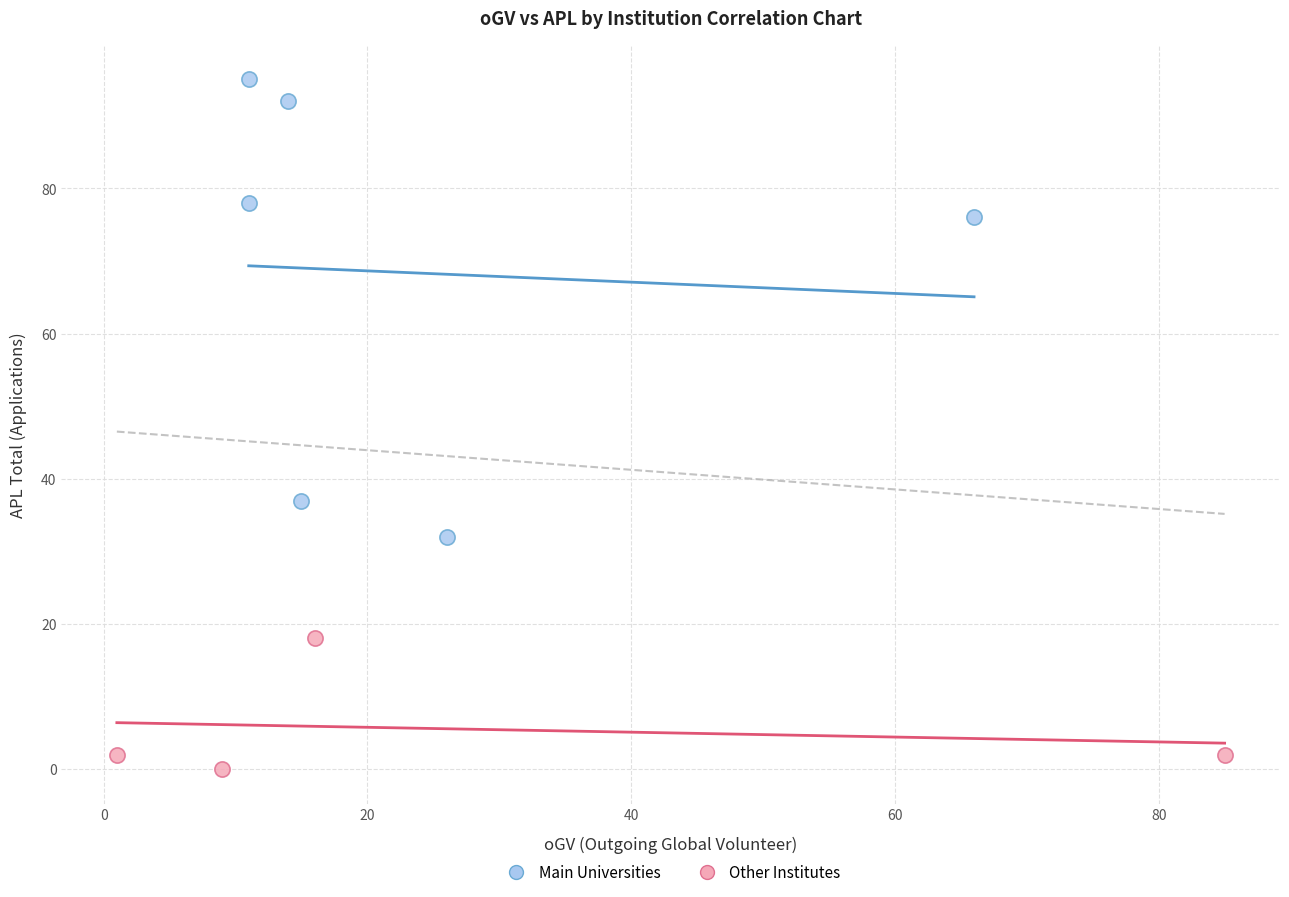

What are all the series names shown in the legend?

Main Universities, Other Institutes